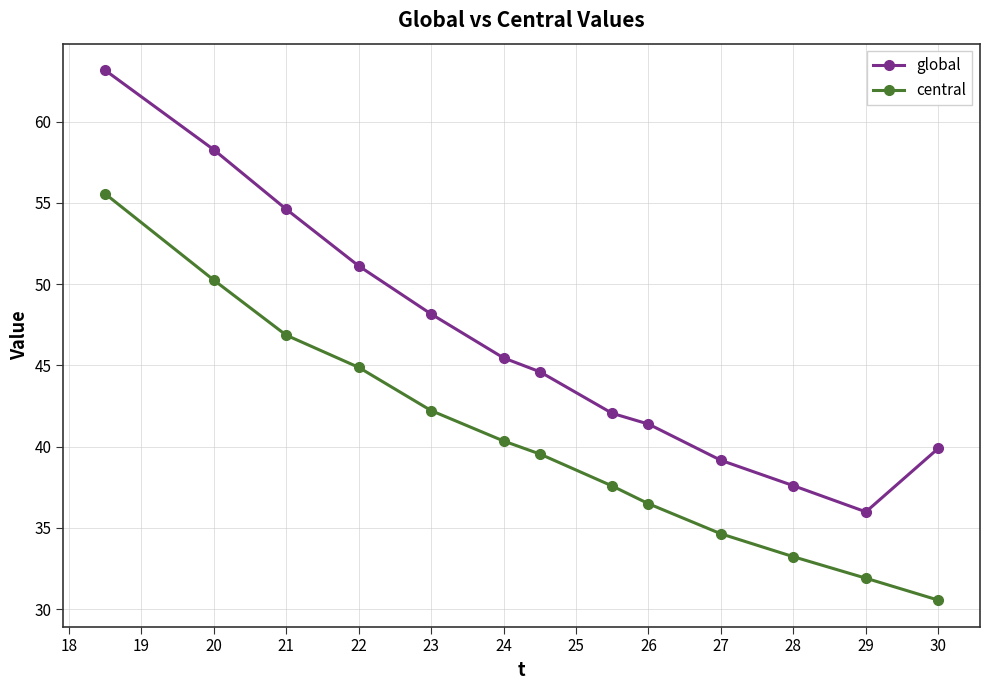

True or false: global has more than 1 points higher than both neighbors.

False